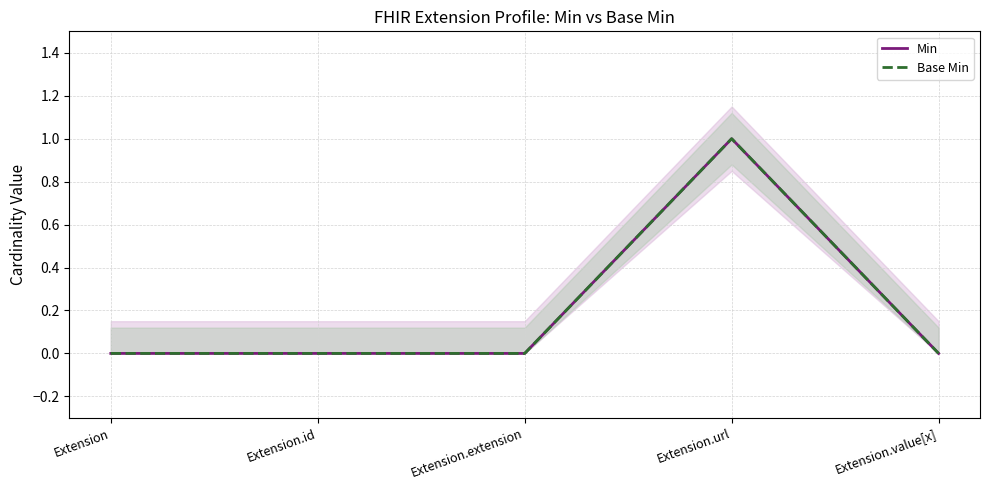

In Base Min, how many points are higher than both neighbors (excluding endpoints)?

1